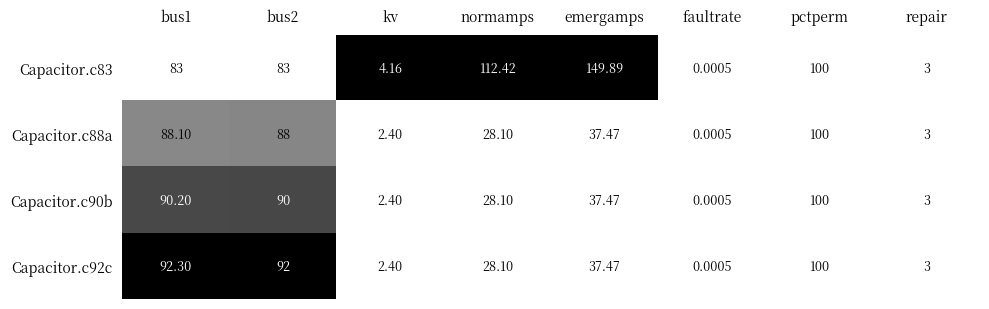

At which label is Capacitor.c92c closest to 50?

emergamps